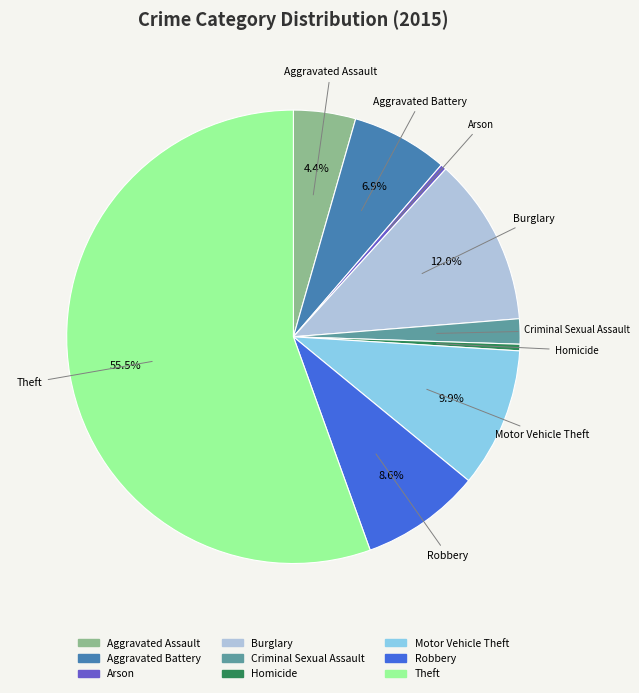

Between Theft and Arson, which is larger?

Theft